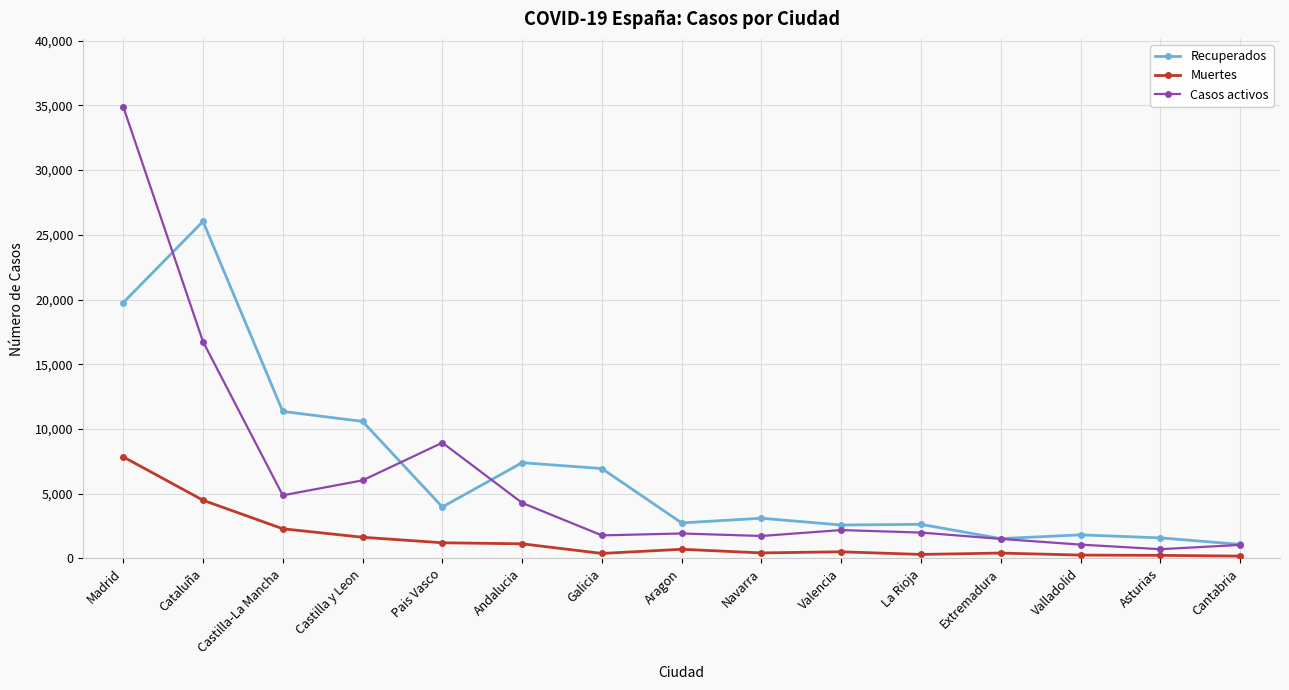

The Muertes series shows 1212 at Pais Vasco. True or false?

True